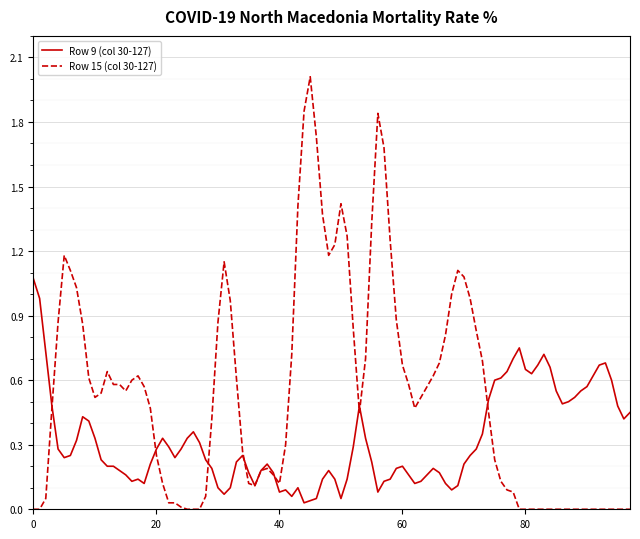

What is the greatest value displayed?

2.0